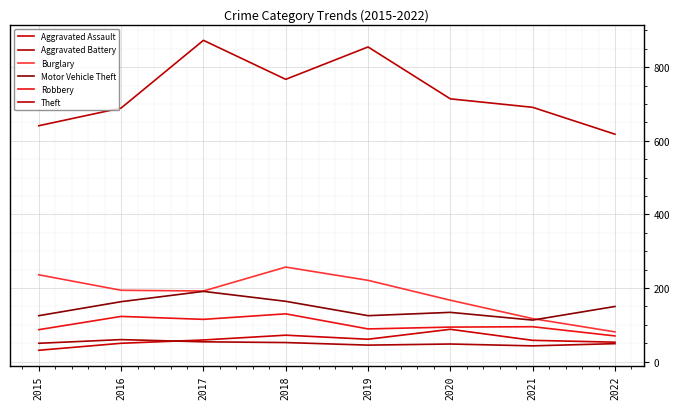

Count the number of categories in the chart.

8